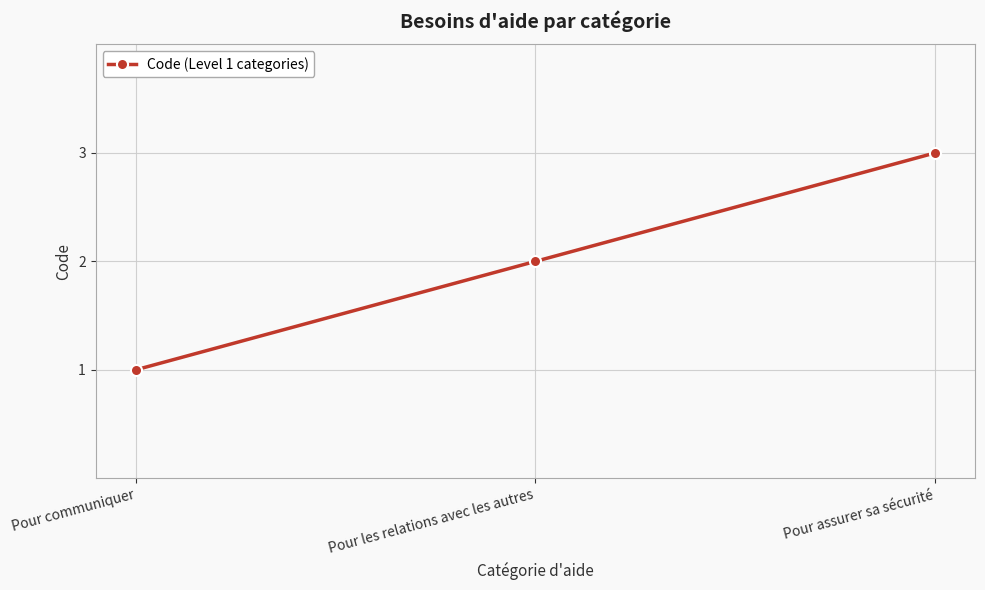

Is it true that the value at Pour les relations avec les autres is 3?

False